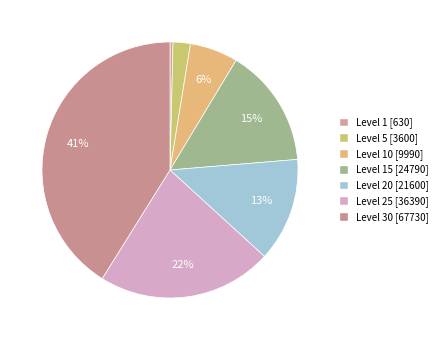

Count the number of slices in the pie.

7